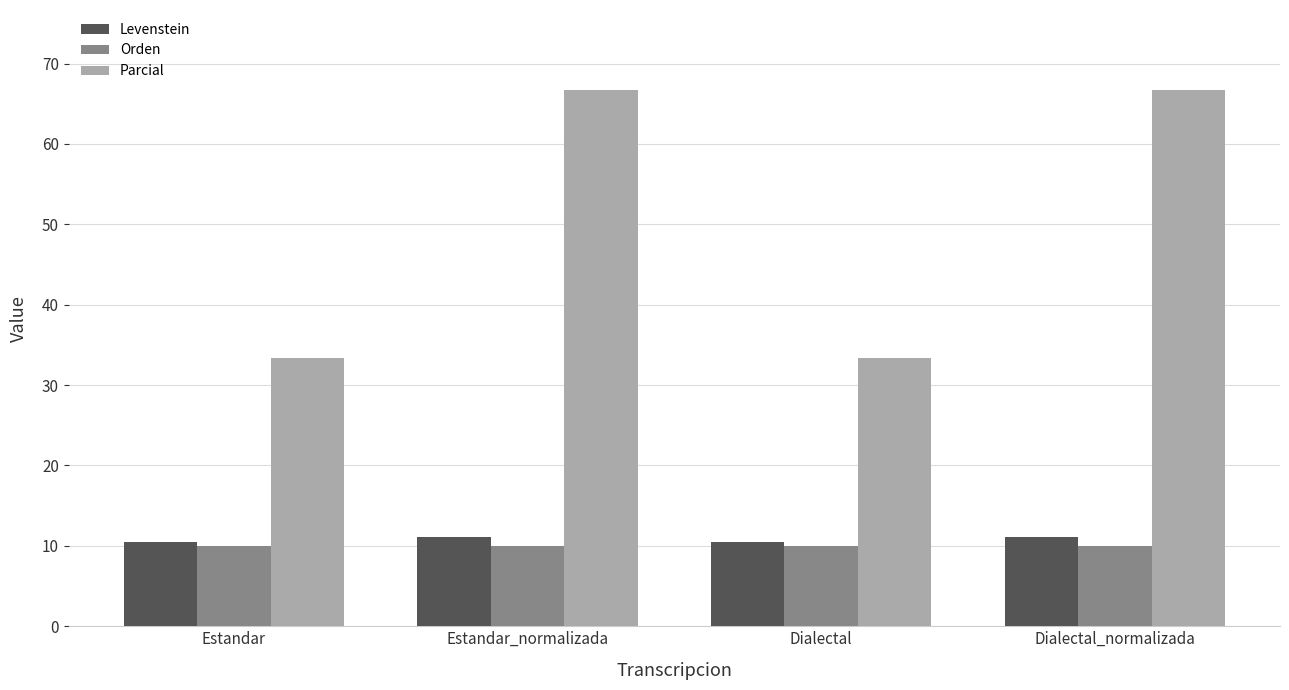

True or false: Levenstein has a value of 11.1 at Dialectal_normalizada.

True